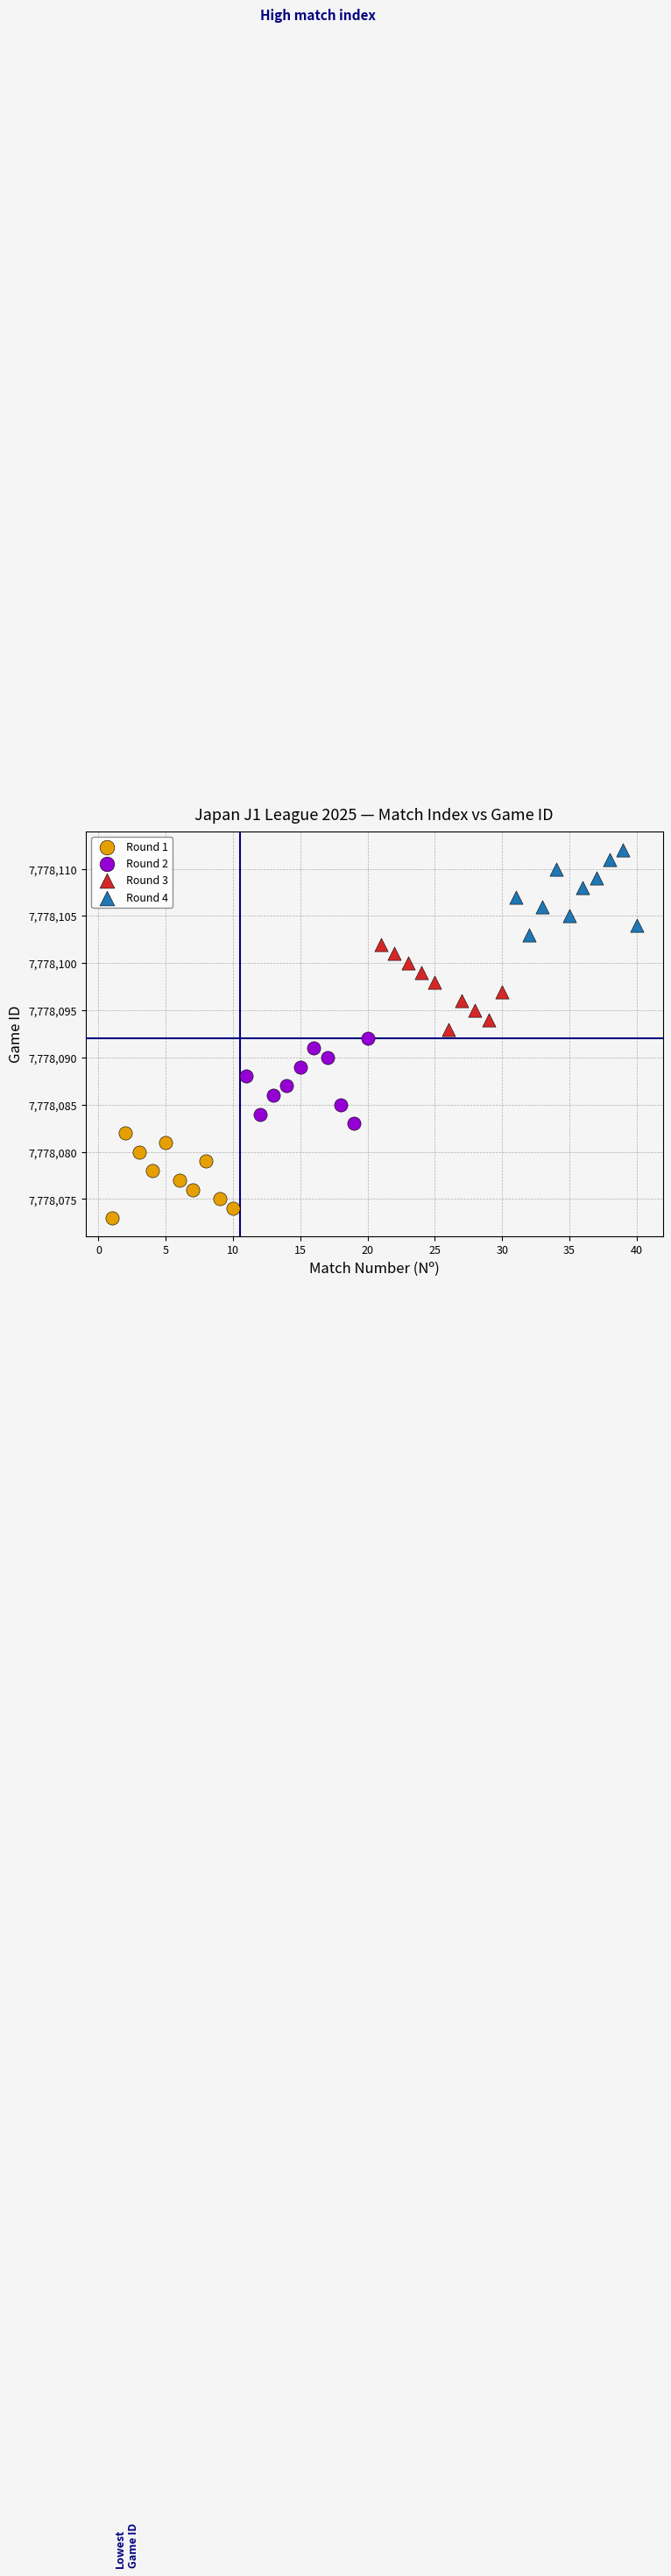

Which series contains the lowest Y value?

Round 1